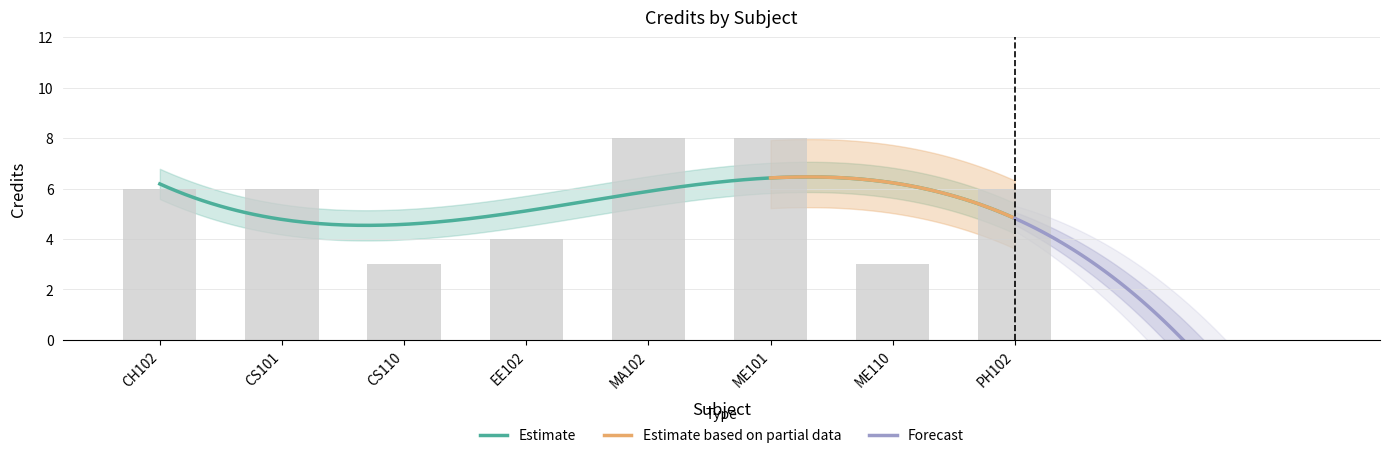

How many categories are shown in the chart?

8